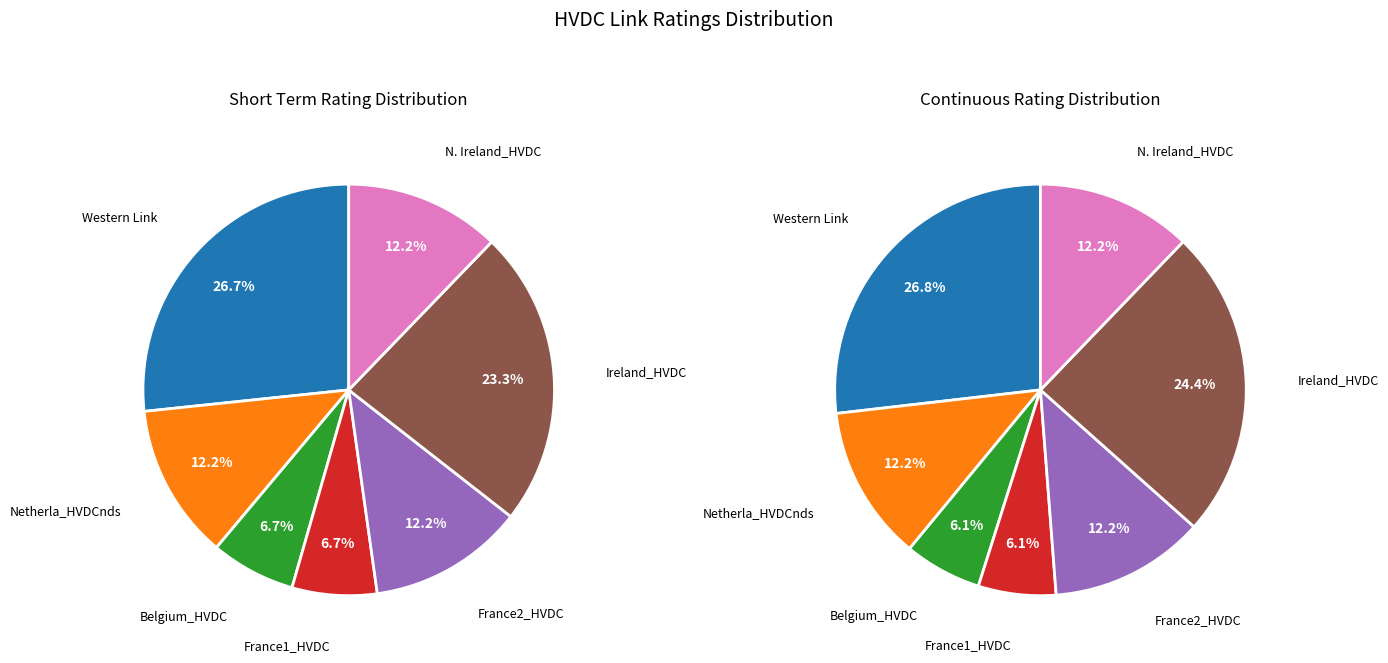

Does any single category account for the majority?

No